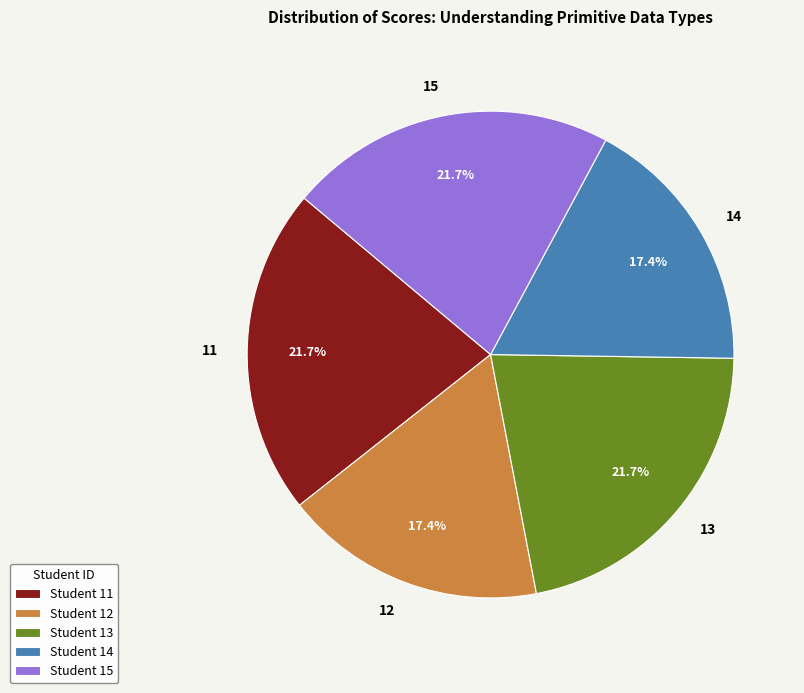

True or false: 11 accounts for 22% of the total.

True